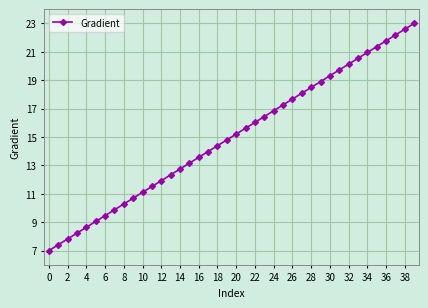

How many values exceed 15?

20